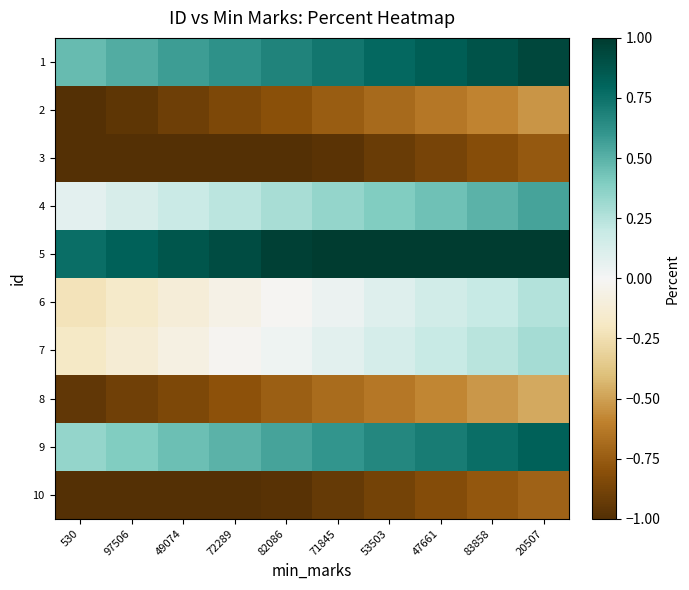

List the series in order of their peak value, highest first.

5, 1, 9, 4, 7, 6, 8, 2, 10, 3